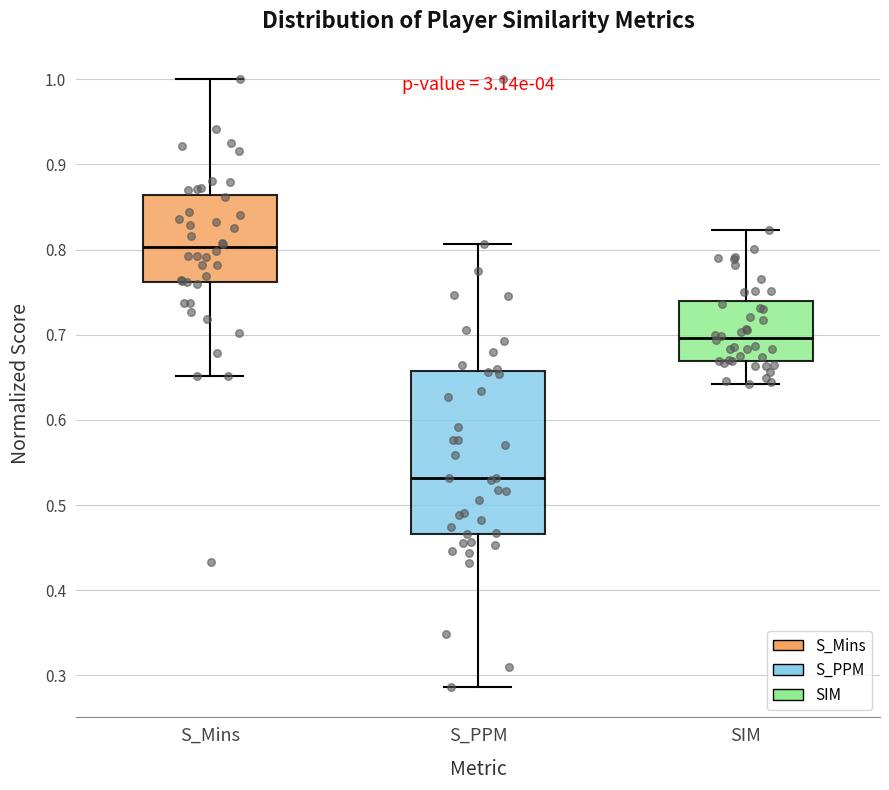

Which box's median line is the lowest?

S_PPM